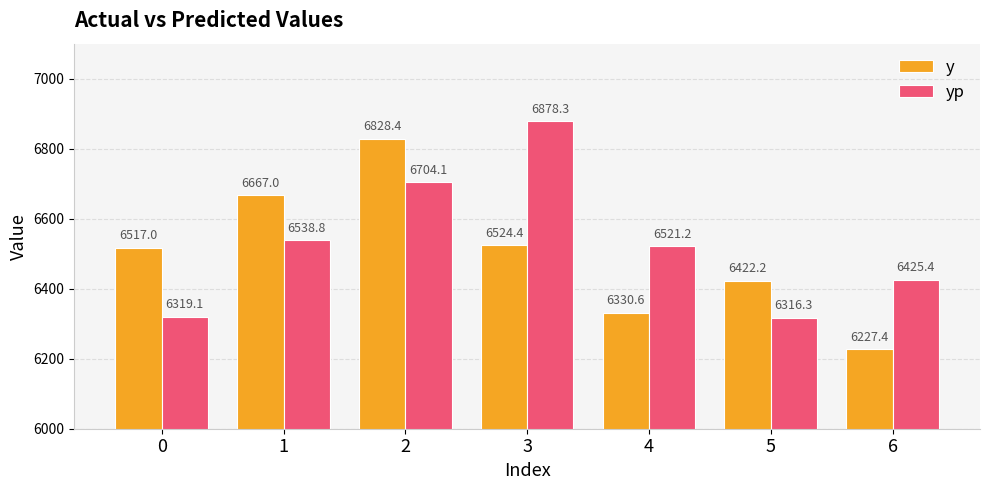

How many values in the yp series exceed 6521?

4